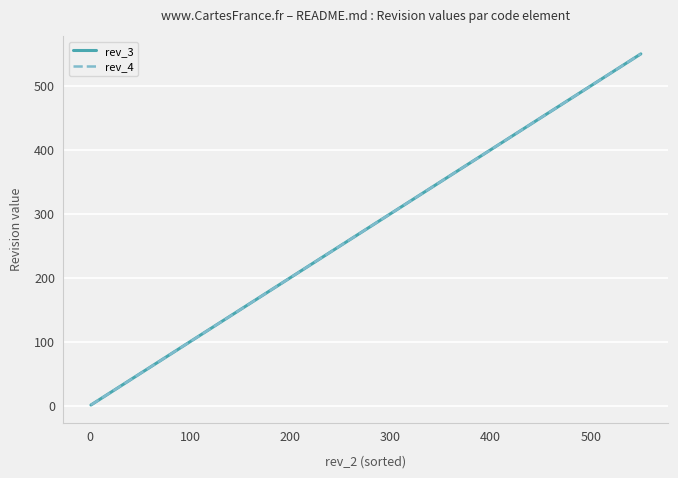

What is the maximum value shown in the chart?

550